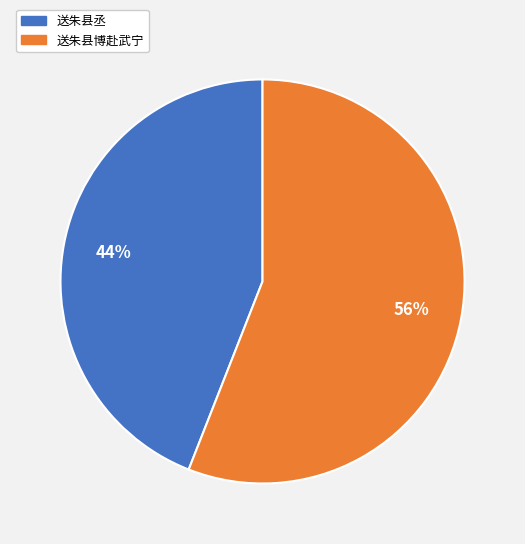

Combined, do 送朱县丞 and 送朱县博赴武宁 account for over 50%?

Yes